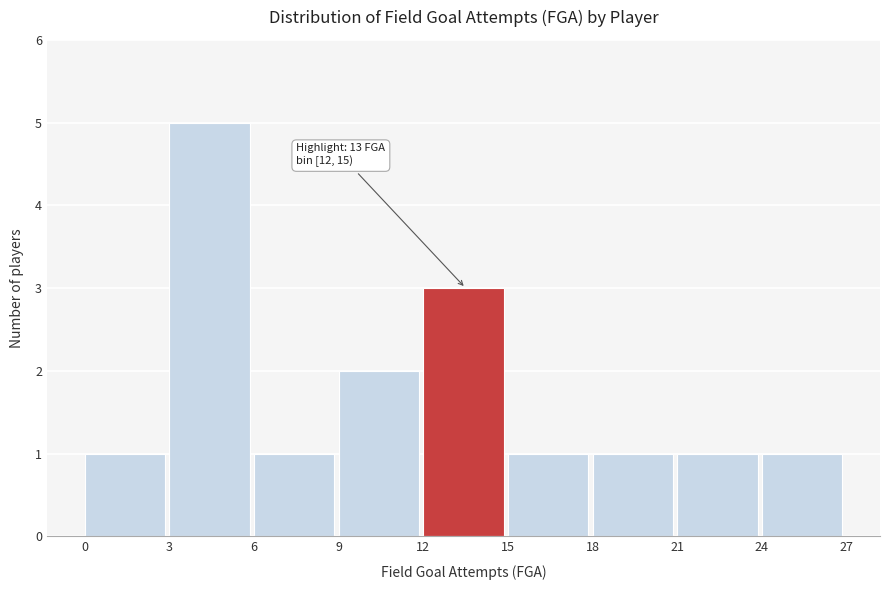

Over which range of the x-axis is the bar tallest?

3 to 6